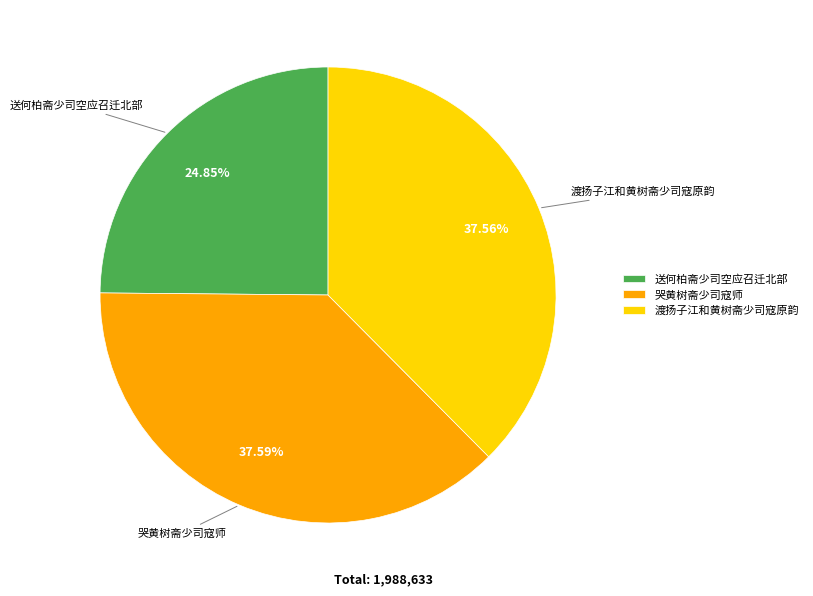

What percentage is the 渡扬子江和黄树斋少司寇原韵 slice, to the nearest percent?

38%